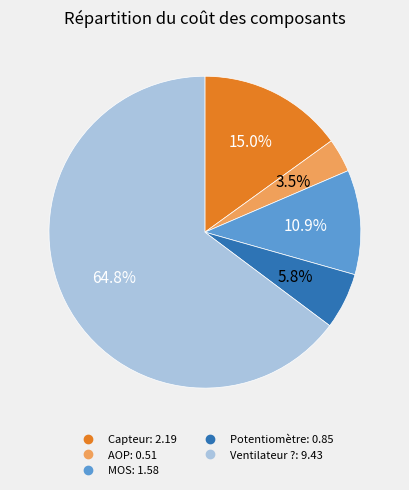

True or false: MOS accounts for 11% of the total.

True